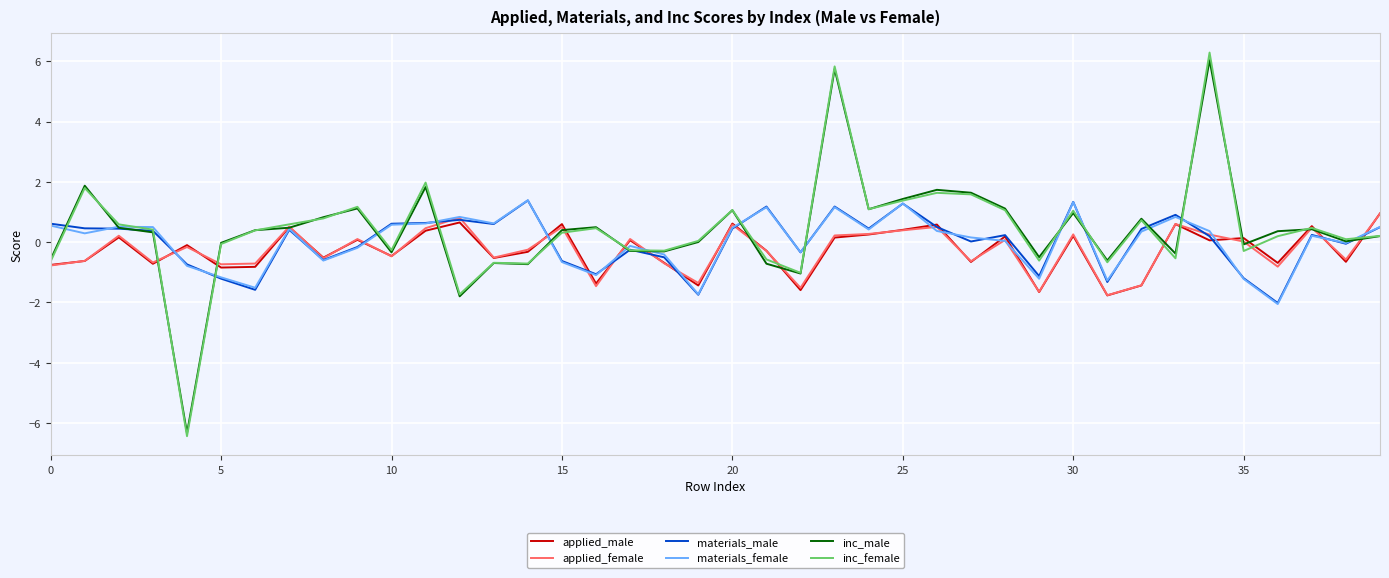

What is the maximum value for materials_female?

1.4